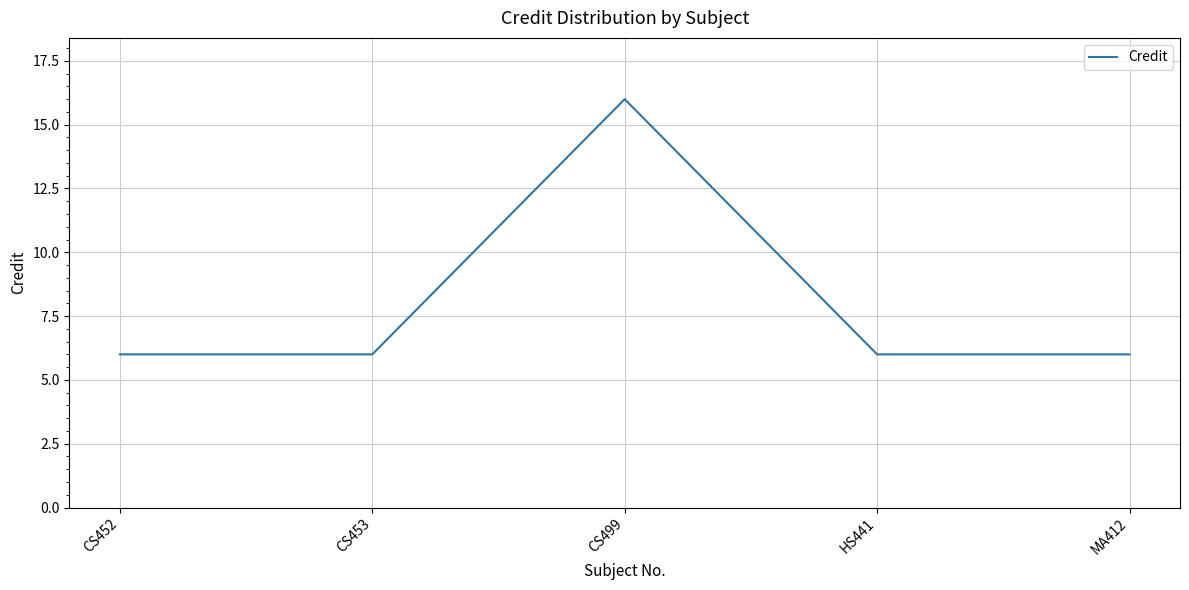

What is the minimum value shown in the chart?

6